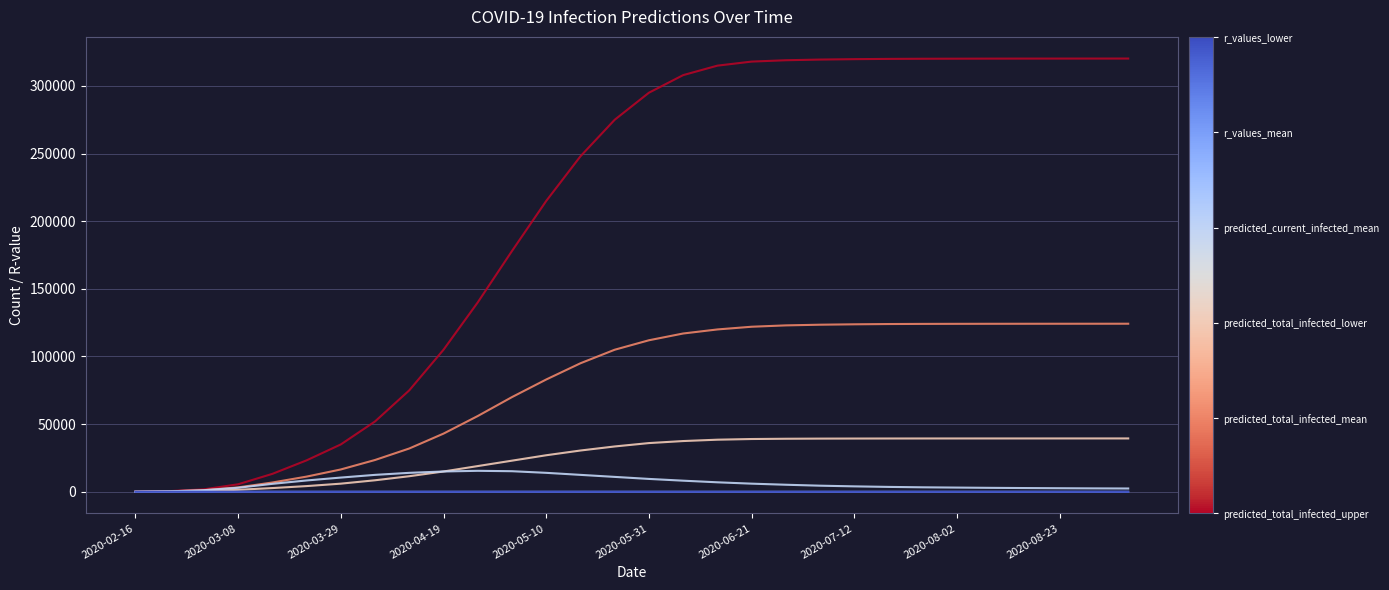

The value of predicted_total_infected_lower at 2020-08-02 is 39410.0. True or false?

True